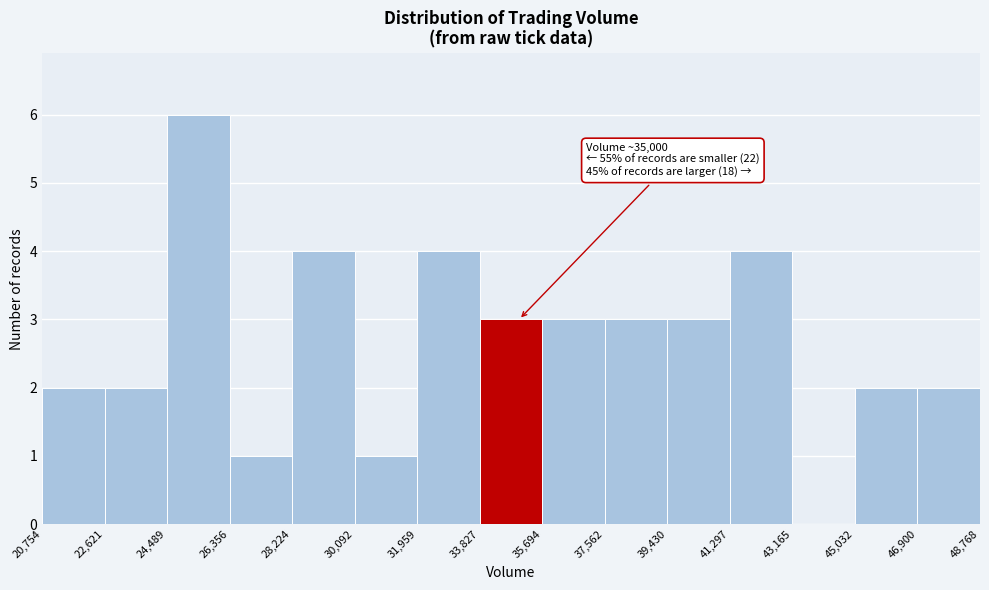

Over which range of the x-axis is the bar tallest?

24,489 to 26,356